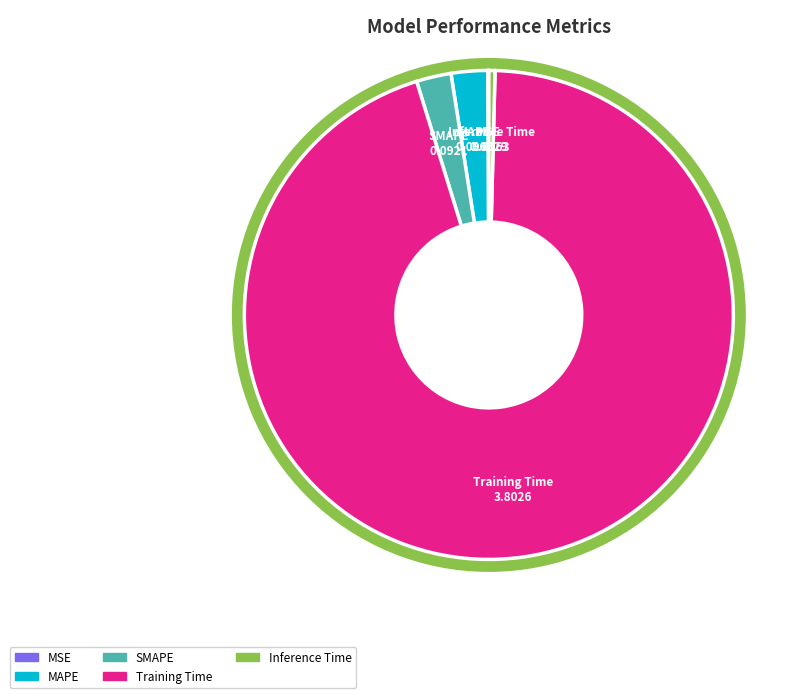

True or false: SMAPE accounts for 17% of the total.

False